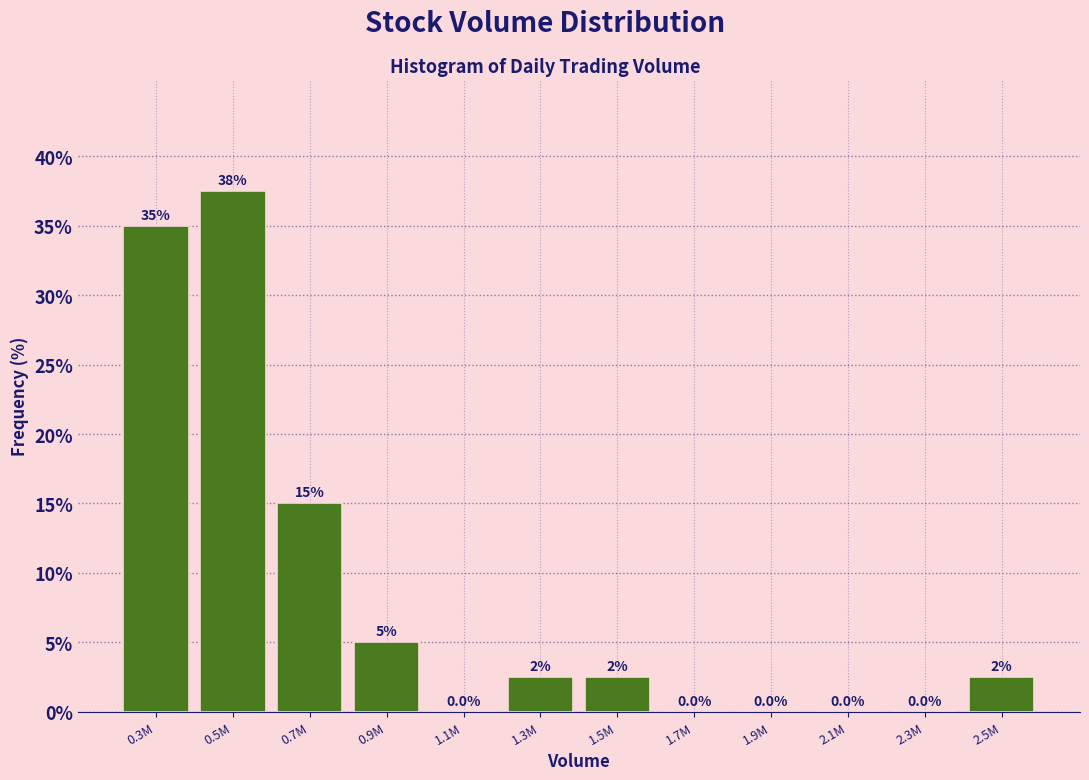

Reading left to right, what are all the values shown in this chart?

0.3M=35.0	0.5M=37.5	0.7M=15.0	0.9M=5.0	1.1M=0.0	1.3M=2.5	1.5M=2.5	1.7M=0.0	1.9M=0.0	2.1M=0.0	2.3M=0.0	2.5M=2.5